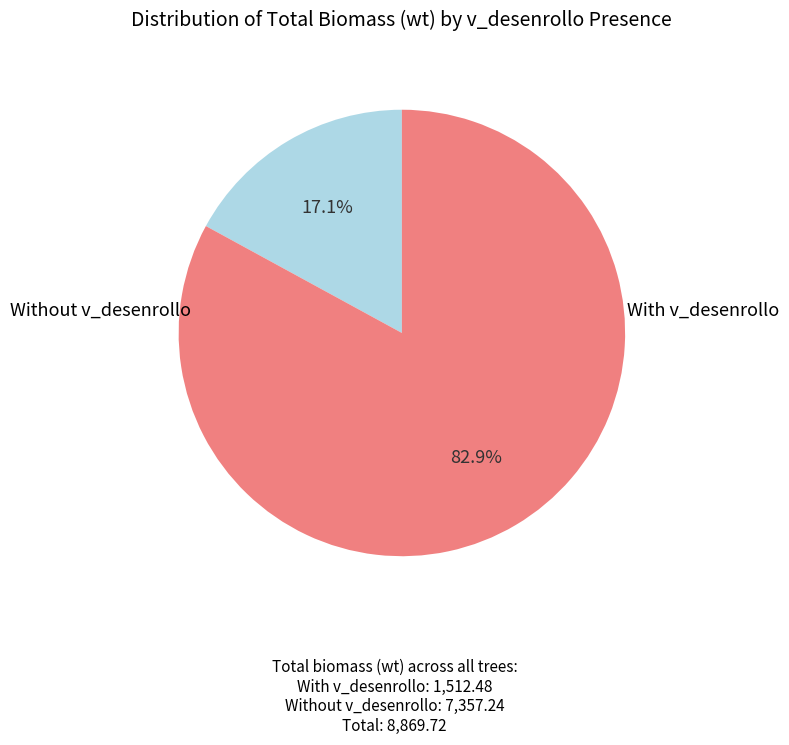

Is there any slice that represents more than half of the pie?

Yes